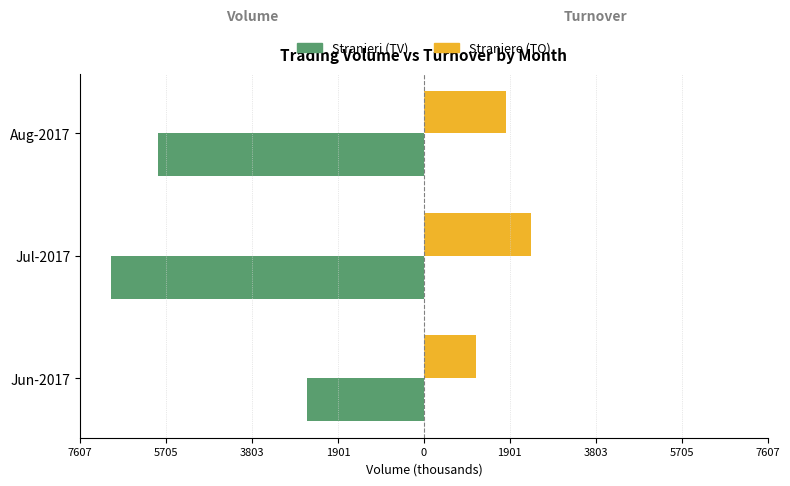

What is the value of the Stranieri (TV/1k) bar at the 1st from the left?

-2595.0